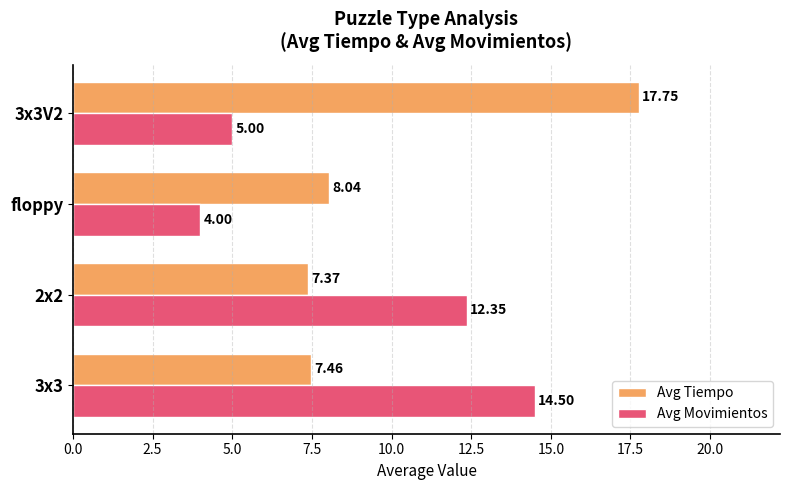

At which label is Avg Tiempo closest to 12?

floppy